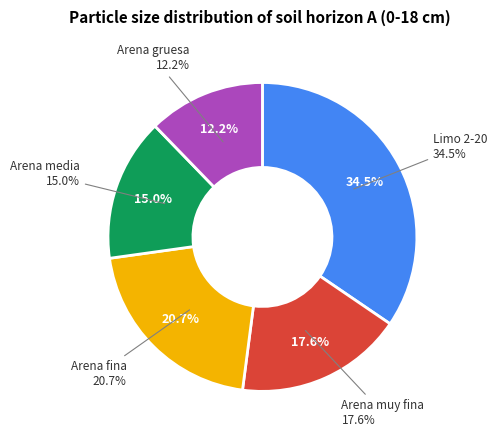

To the nearest percent, what is the difference between the Limo 2-20 and Arena media slice percentages?

20%